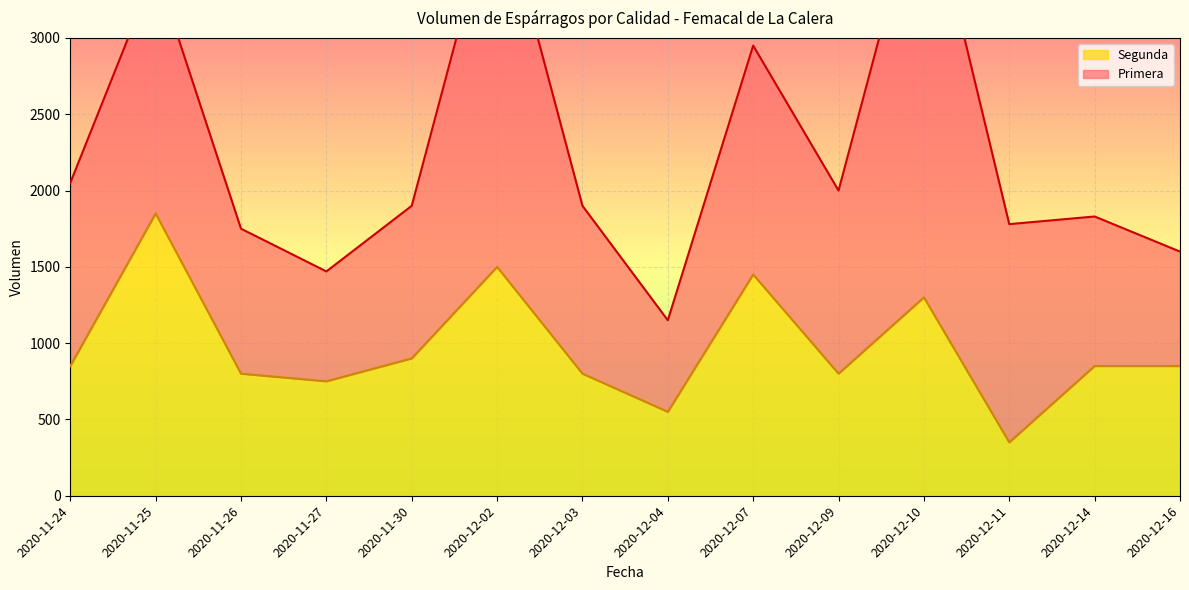

True or false: the data has more than 0 interior local peaks.

True